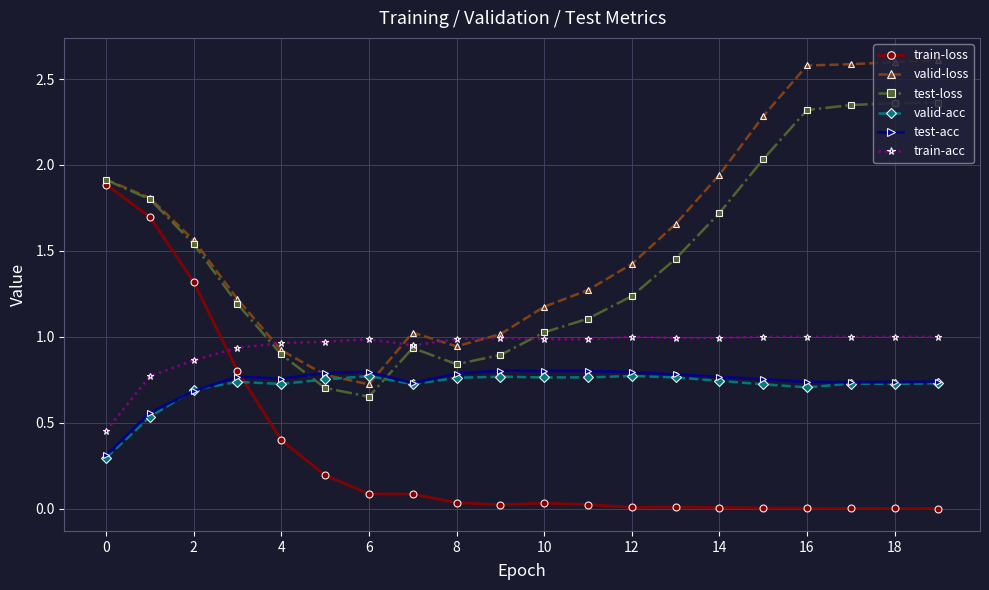

How many lines are shown in the chart?

6